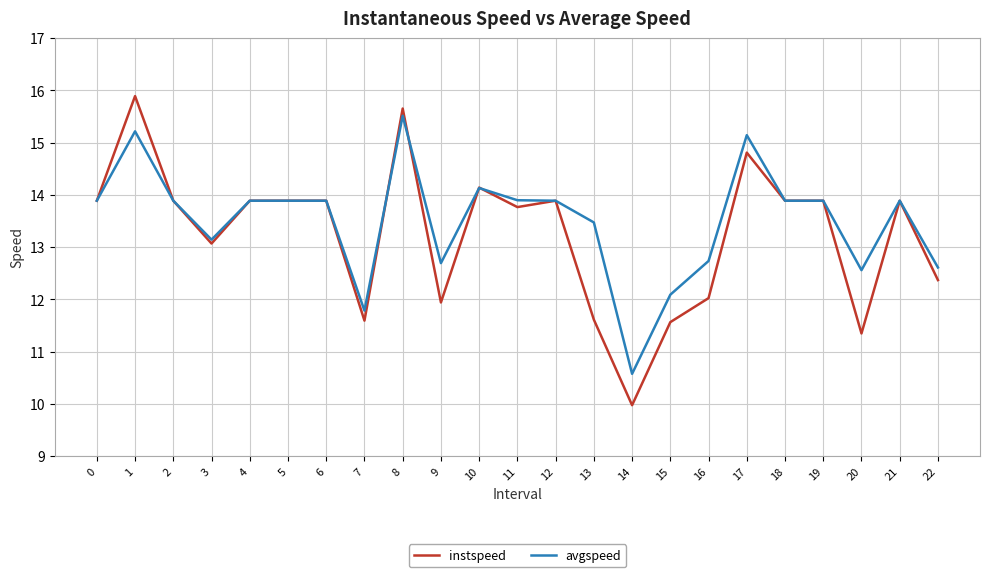

Is the value of instspeed at 14 greater than the value of avgspeed at 8?

No